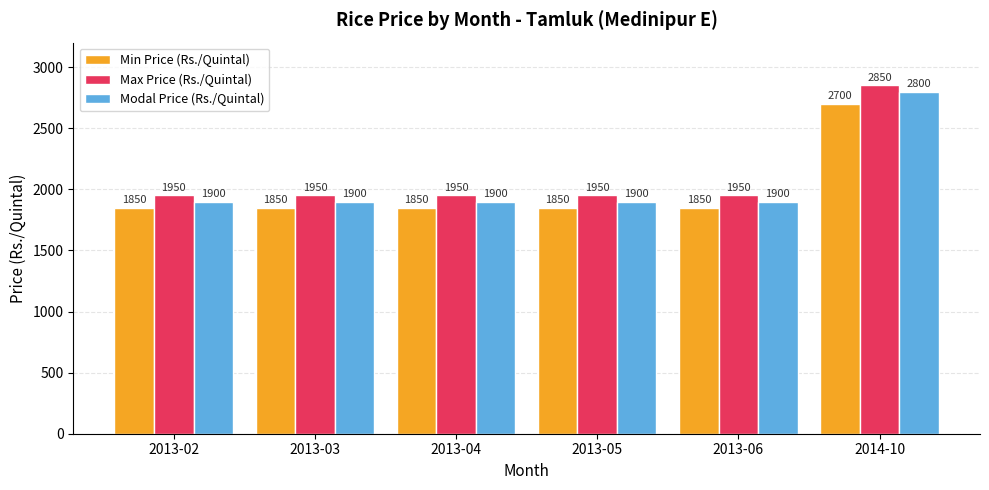

What is the label of the 6th bar from the left?

2014-10